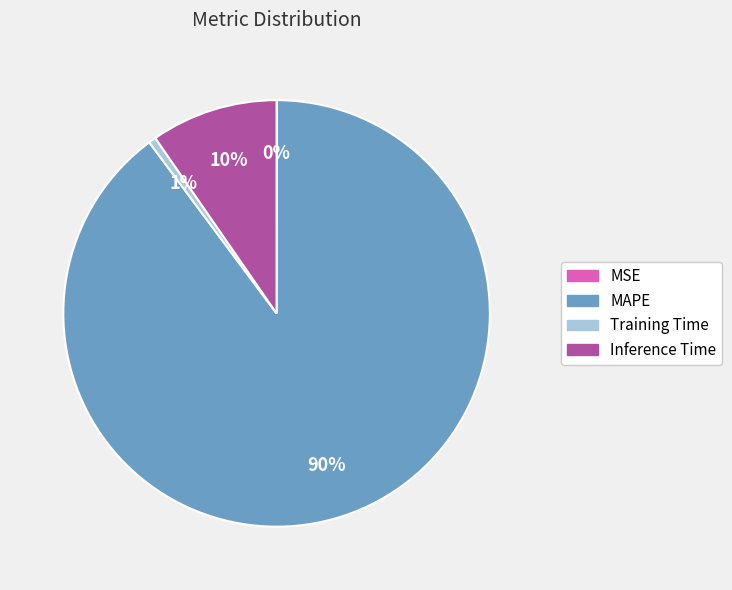

To the nearest percent, what is the average slice percentage?

25%